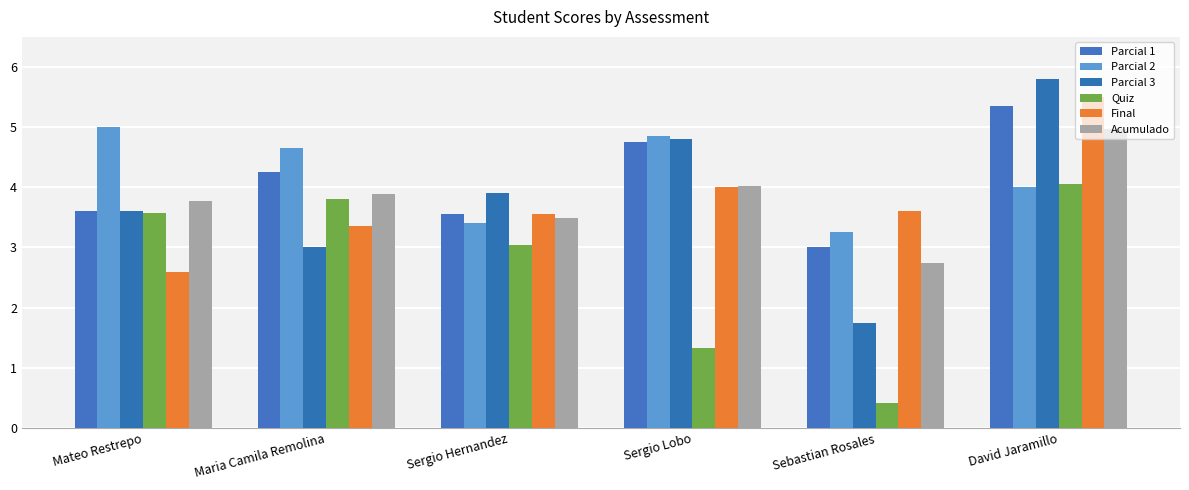

Between Sergio Hernandez and Sebastian Rosales, which series saw the biggest shift?

Quiz